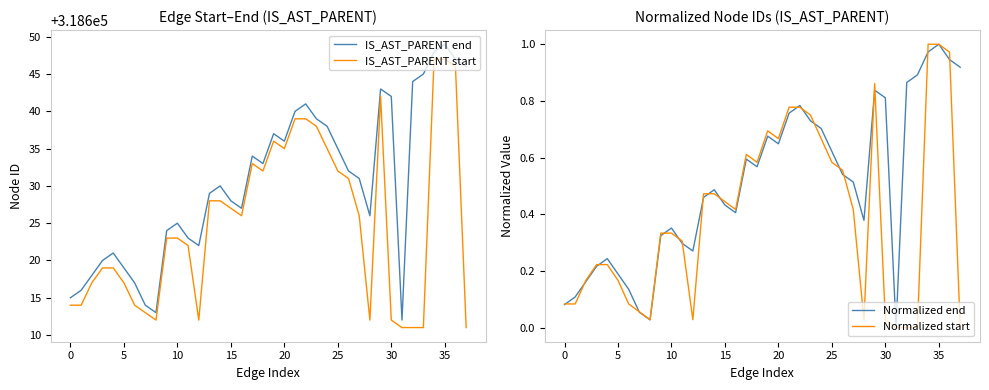

How many categories are shown in the chart?

38